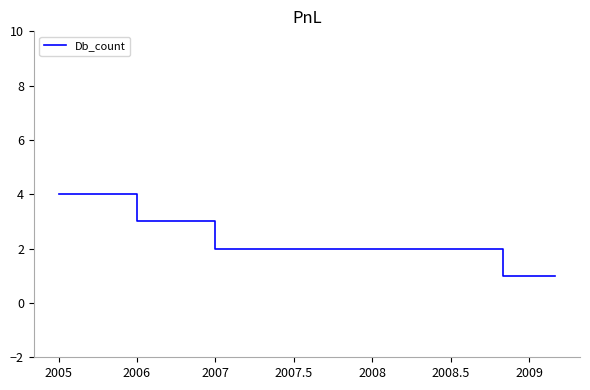

Does the chart have visible grid lines?

No